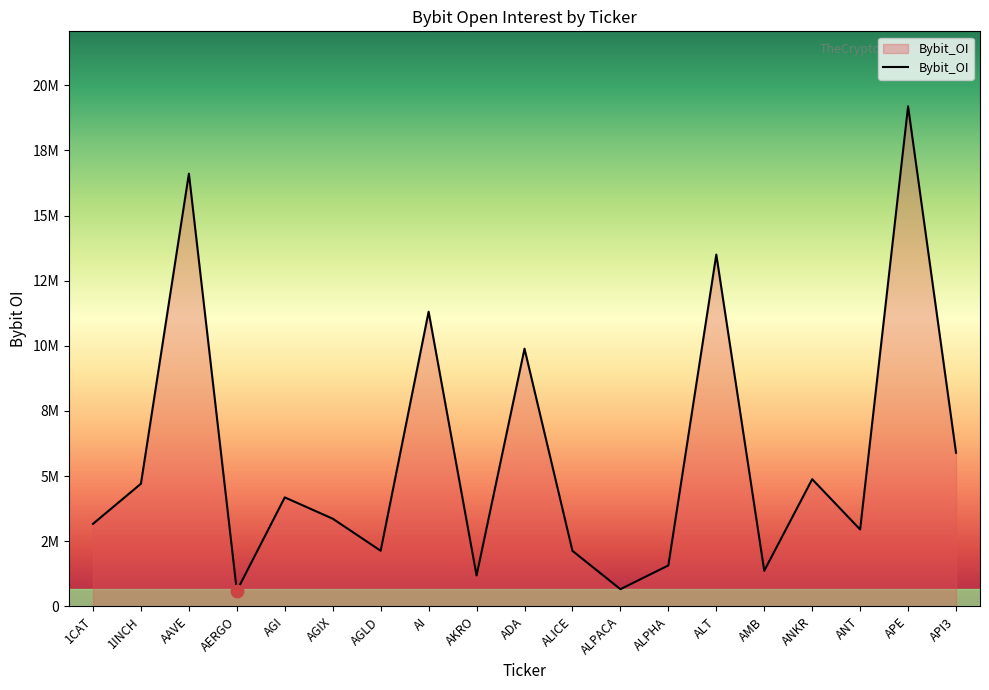

Approximately how many times larger is the value at AERGO compared to ALPHA?

0.4